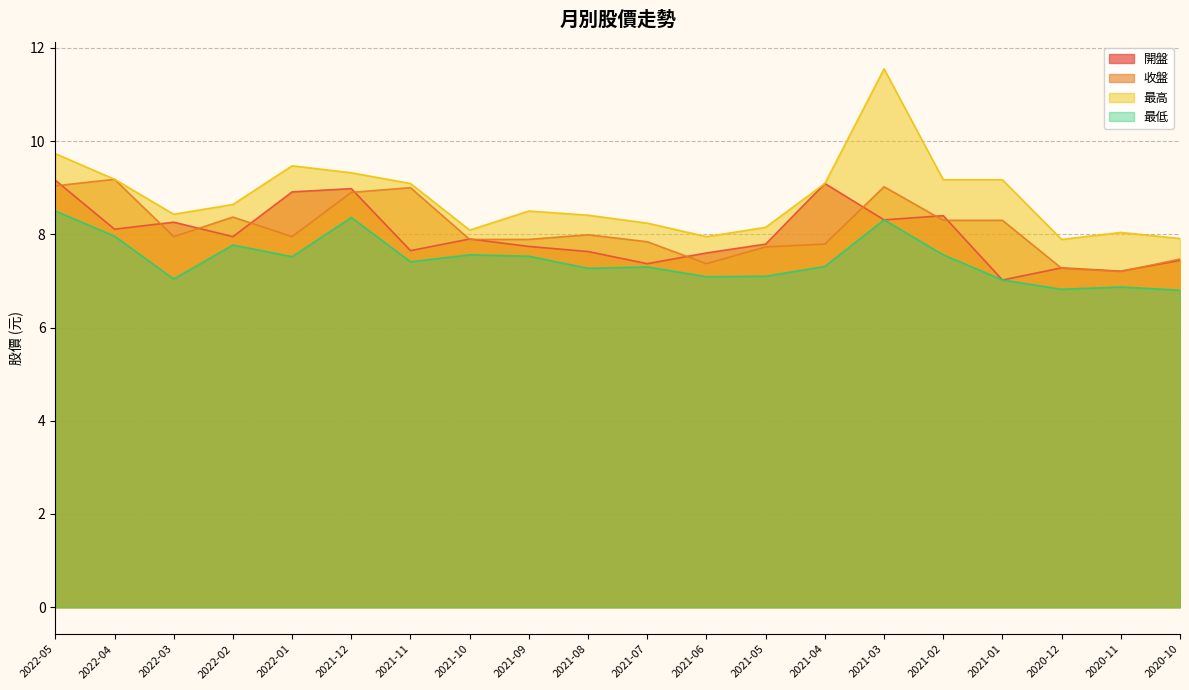

List the series in order of their peak value, lowest first.

最低, 開盤, 收盤, 最高